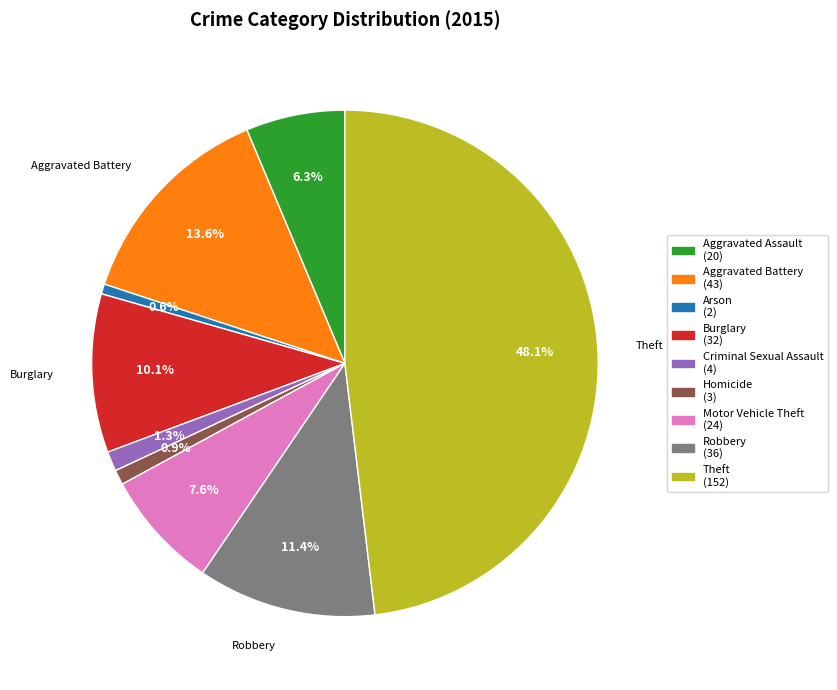

Does any single category account for the majority?

No